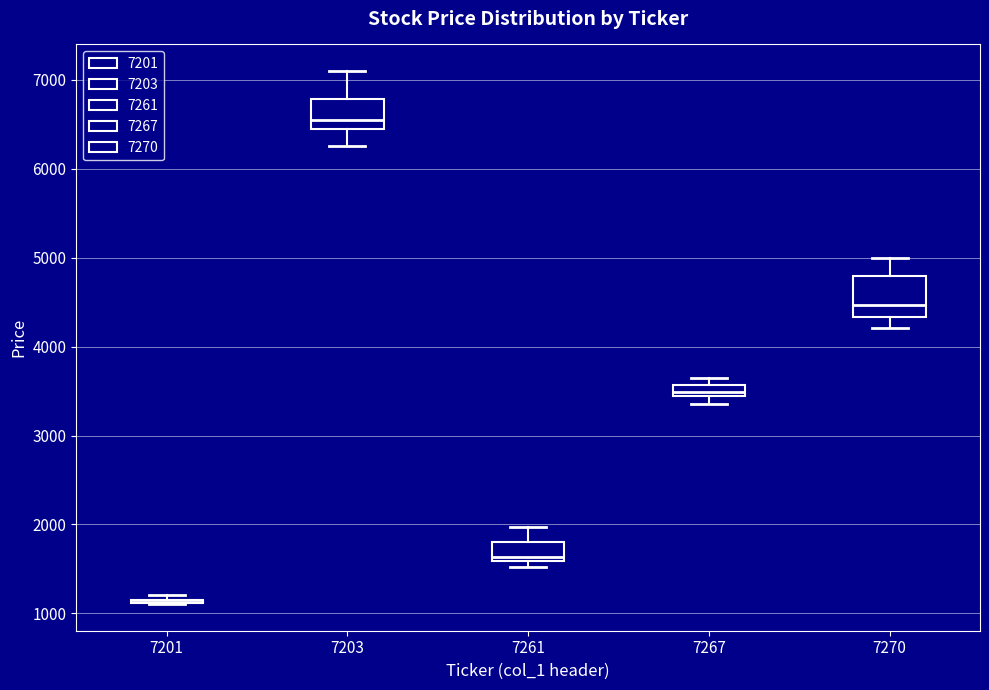

Comparing the boxes themselves (not the whiskers), which one is the tallest?

7270